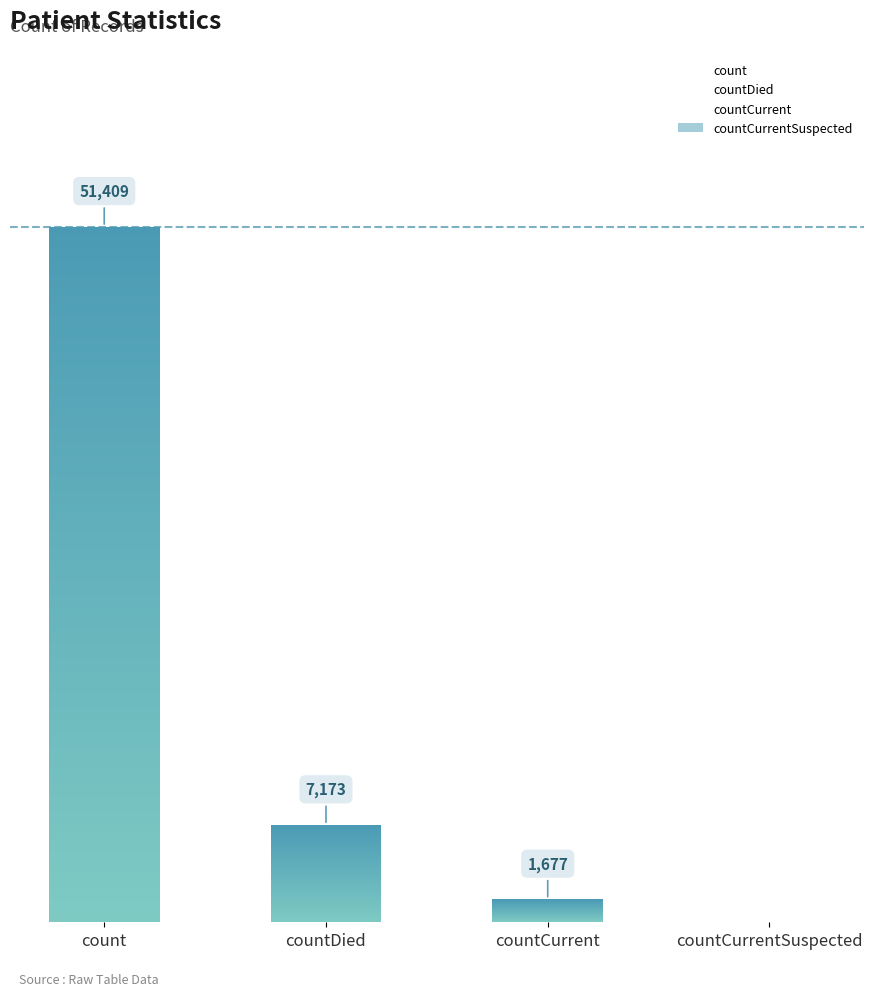

The value at count is 51409. True or false?

True